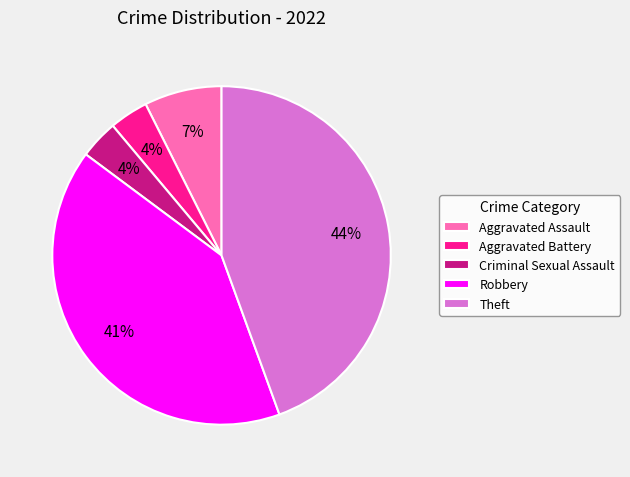

Which category has the biggest portion of the pie?

Theft